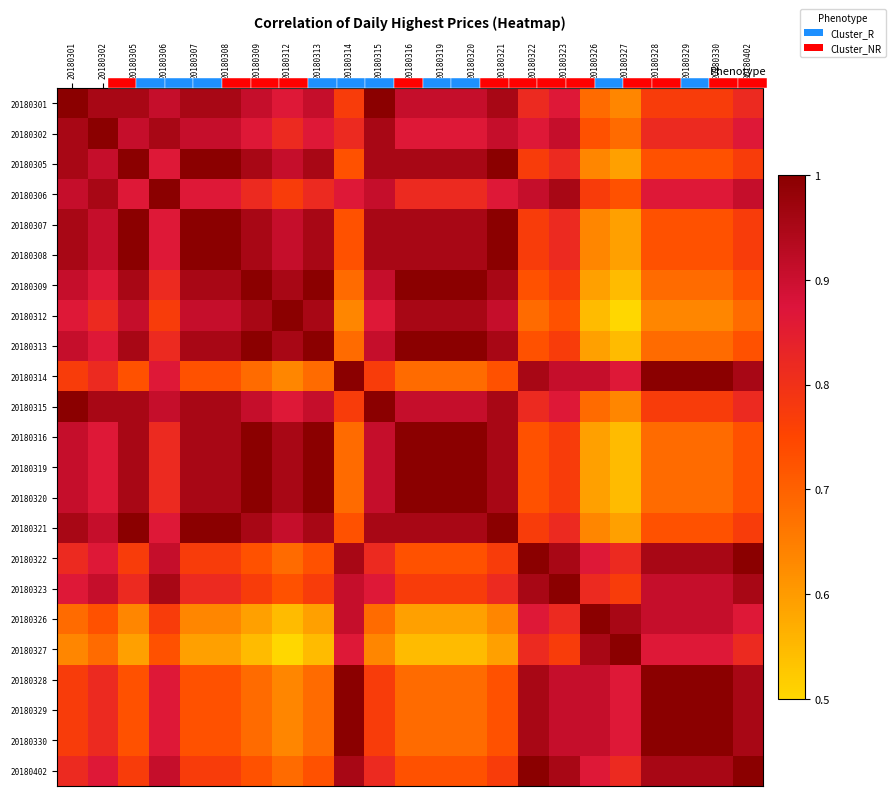

Where is 20180319 nearest to the value 0?

20180327